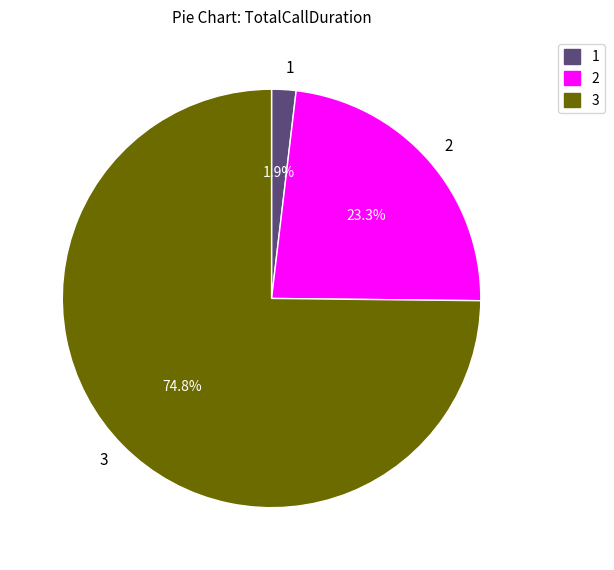

What is the ratio of the value at 2 to the value at 3?

0.3